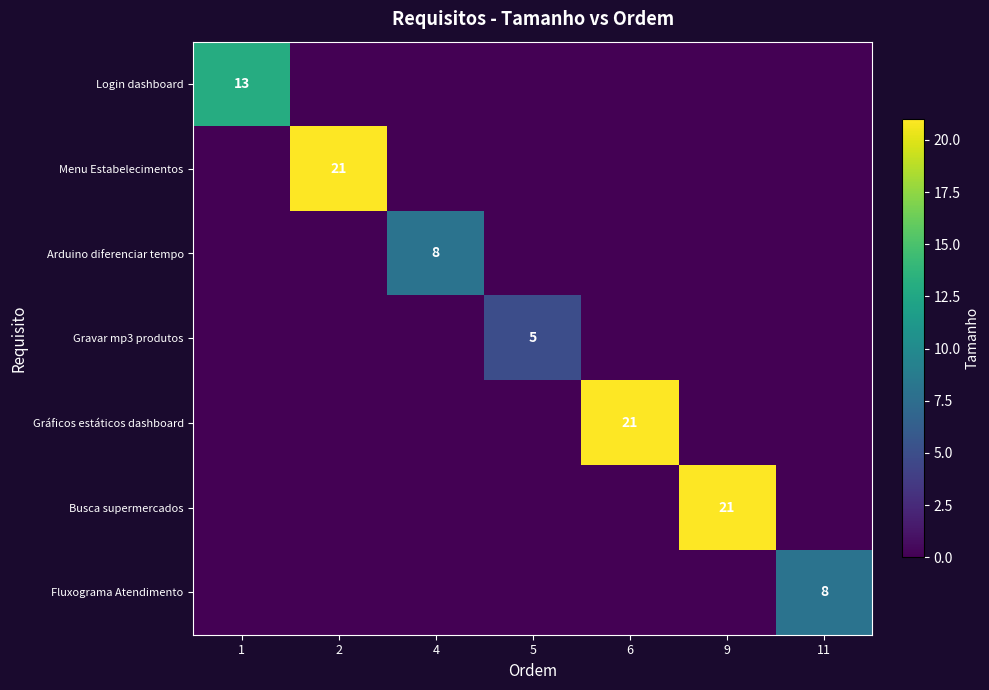

The value of Gráficos estáticos dashboard at 5 is 0. True or false?

True